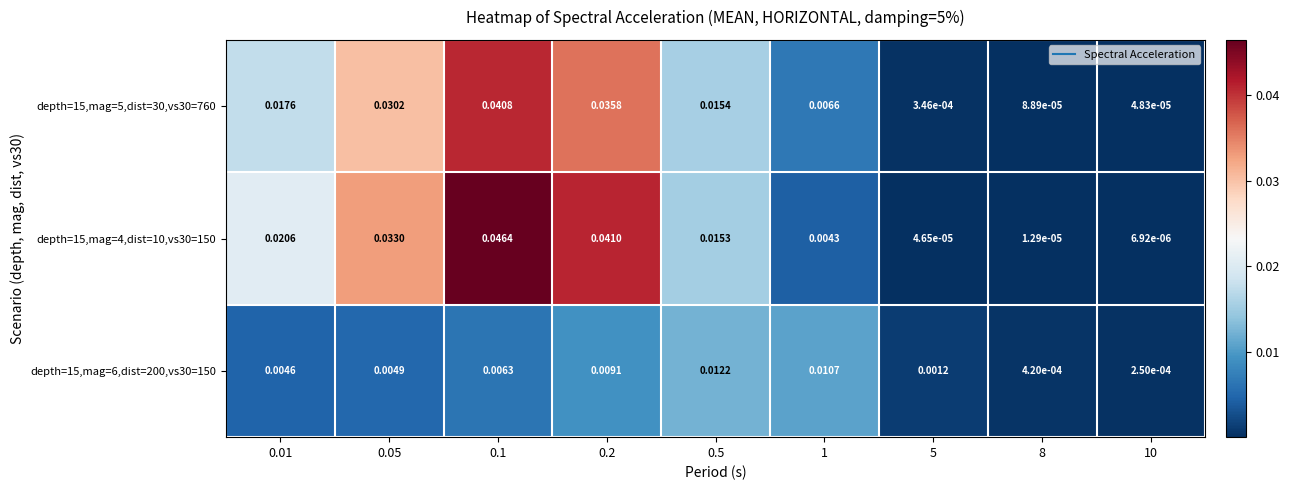

Is the value of depth=15,mag=6,dist=200,vs30=150 at 0.01 greater than the value of depth=15,mag=5,dist=30,vs30=760 at 1?

No